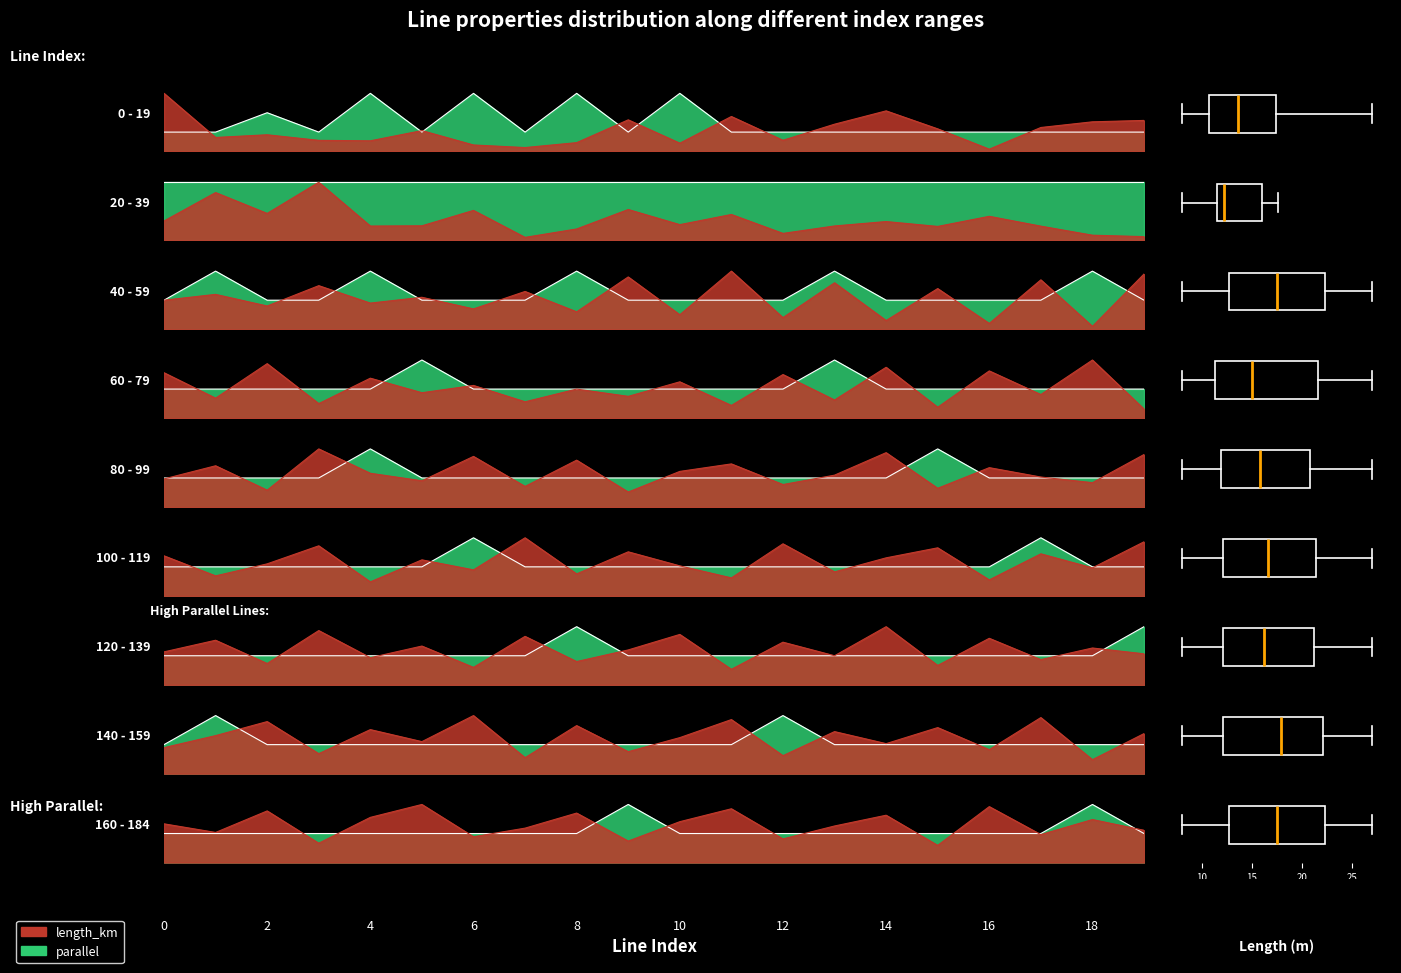

What is the sum of the parallel values at 9 and 11?

0.7